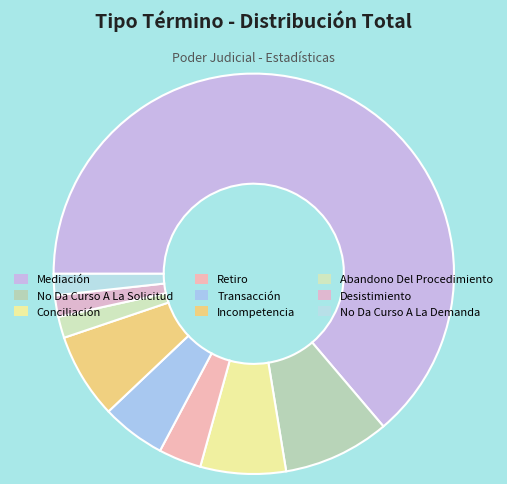

Is it true that No Da Curso A La Demanda is 2% of the pie?

True